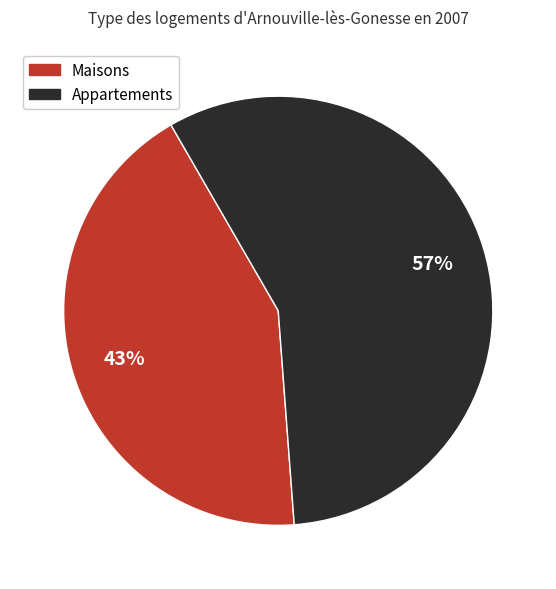

To the nearest percent, what is the difference between the largest and smallest slice percentages?

14%